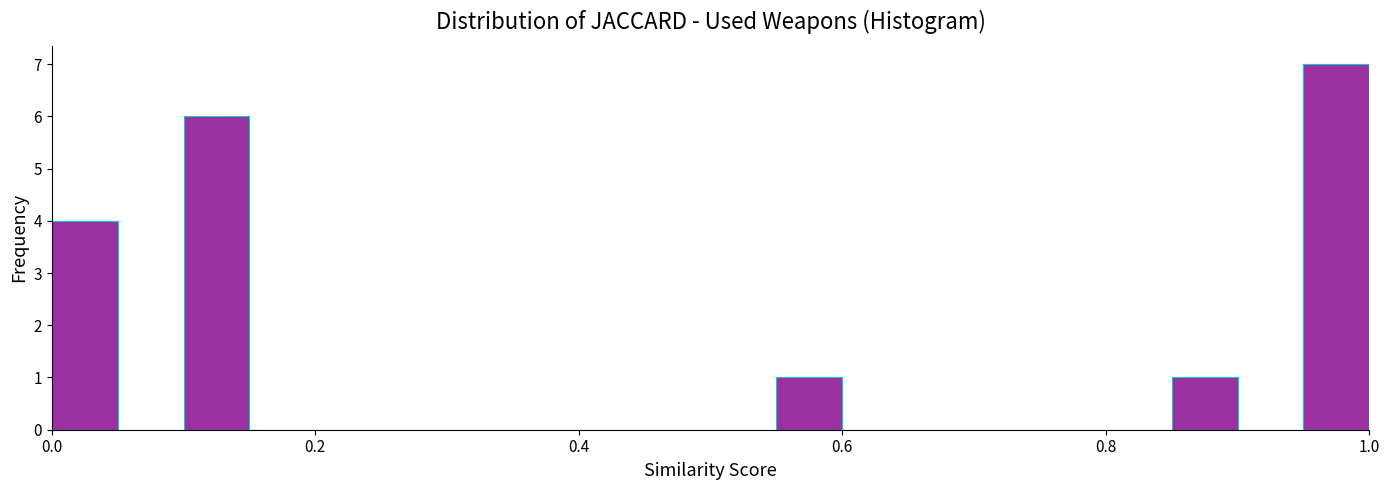

Around what value on the x-axis is the tallest bar? Give the approximate position of its centre, as read against the axis.

0.98